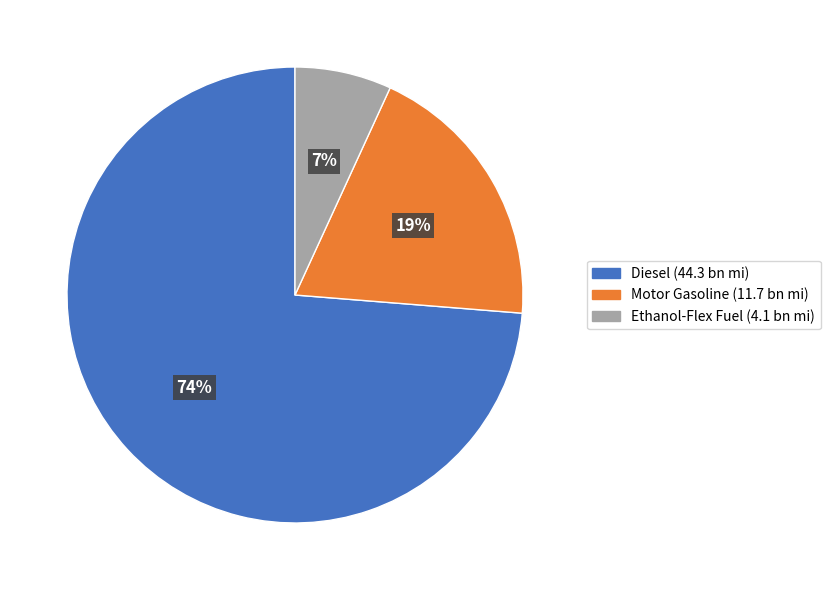

To the nearest percent, what is the difference between the largest and smallest slice percentages?

67%